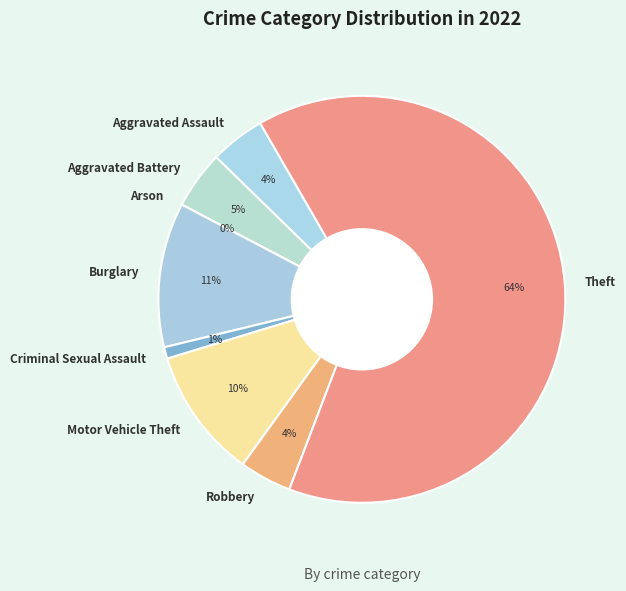

Which has a higher value, Criminal Sexual Assault or Robbery?

Robbery